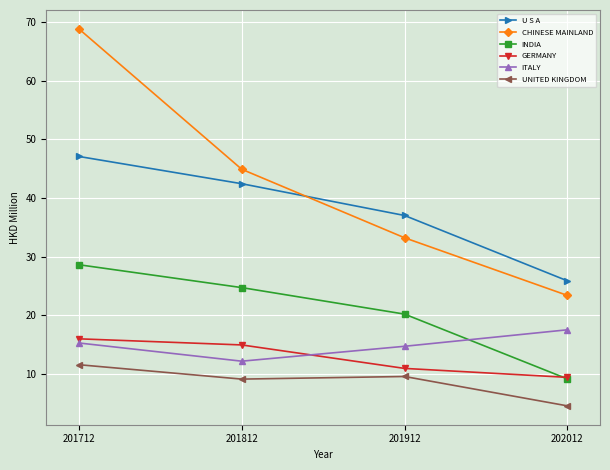

Reading left to right, list all the values displayed in this chart.

U S A: 201712=47.1	201812=42.4	201912=37.0	202012=25.9
CHINESE MAINLAND: 201712=68.9	201812=44.9	201912=33.2	202012=23.4
INDIA: 201712=28.6	201812=24.7	201912=20.2	202012=9.1
GERMANY: 201712=16.0	201812=14.9	201912=10.9	202012=9.4
ITALY: 201712=15.3	201812=12.2	201912=14.7	202012=17.5
UNITED KINGDOM: 201712=11.6	201812=9.1	201912=9.6	202012=4.6